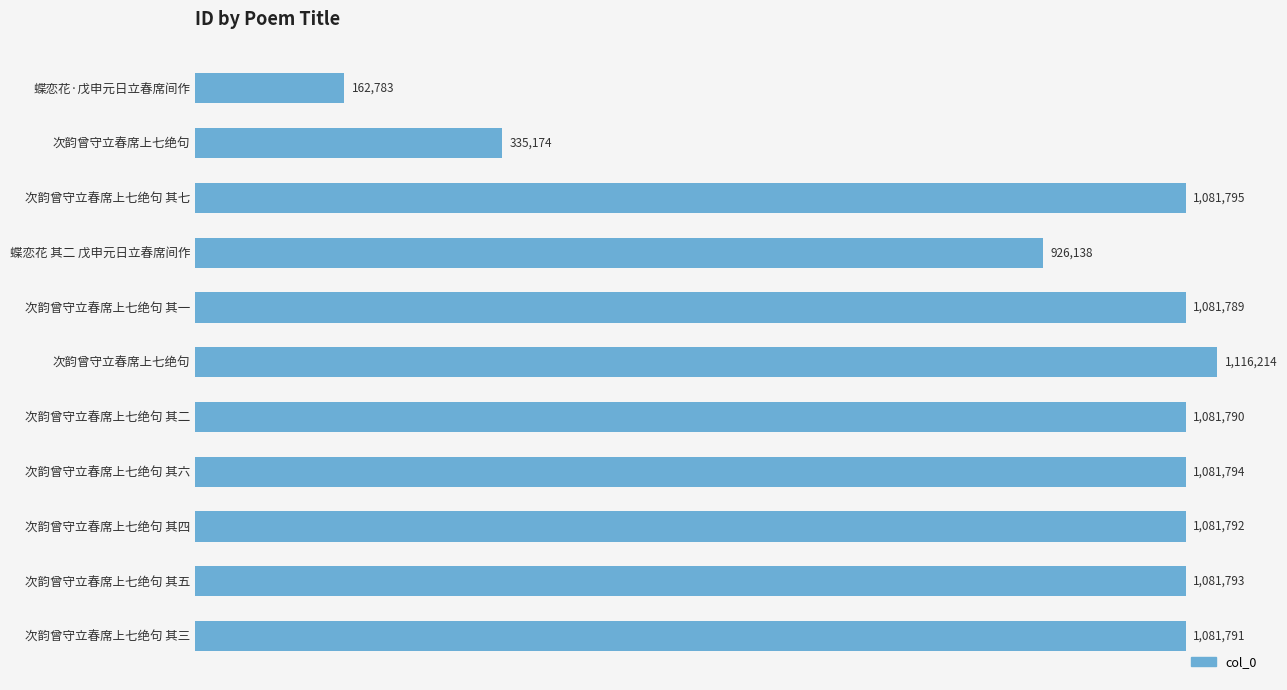

At which label is the value closest to 639498?

蝶恋花 其二 戊申元日立春席间作